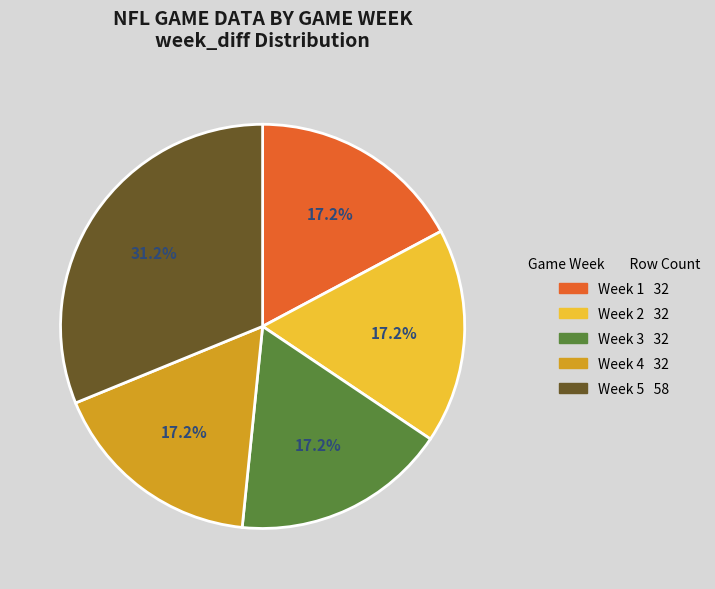

Approximately how many times larger is the value at Week 4 compared to Week 5?

0.6